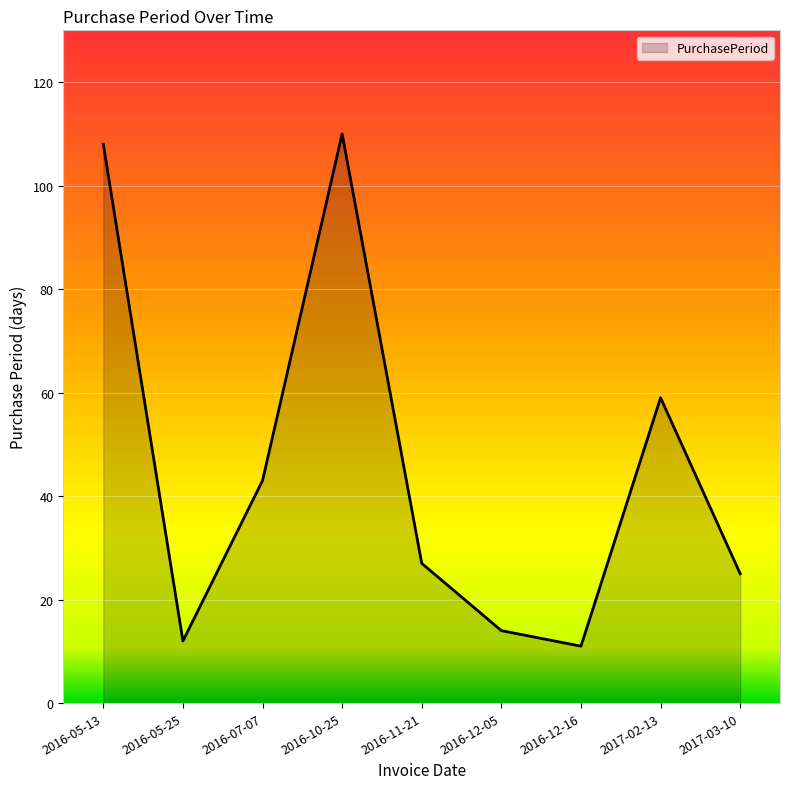

What is the ratio of the value at 2016-11-21 to the value at 2016-12-05?

1.9